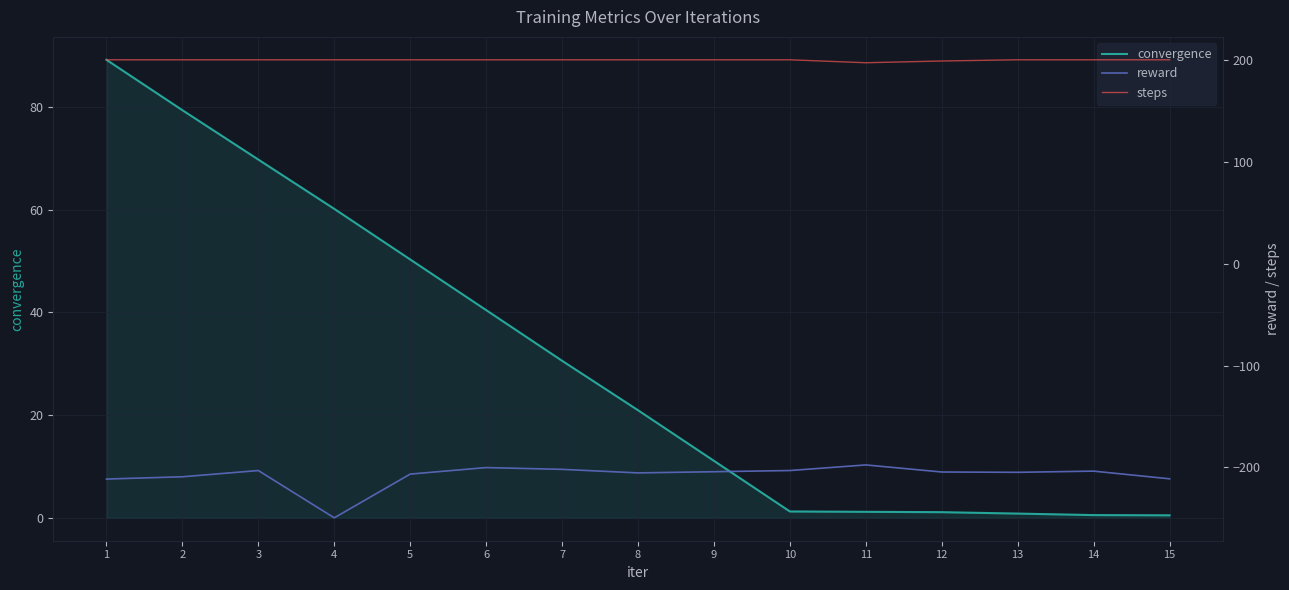

What is the sum of the steps values at 7 and 3?

400.0